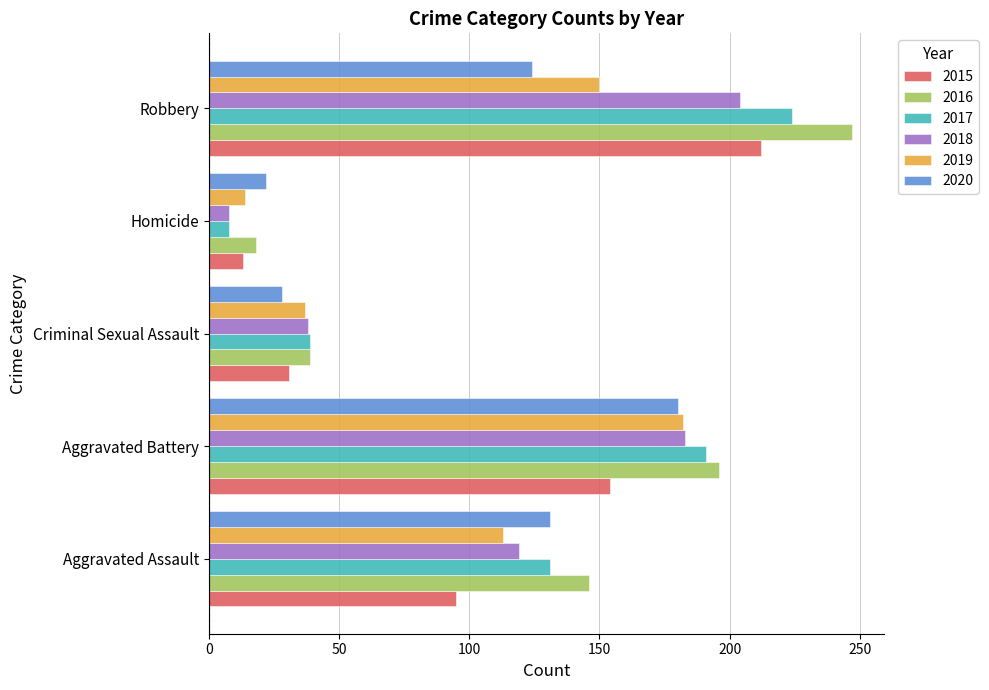

What is the maximum value for 2016?

247